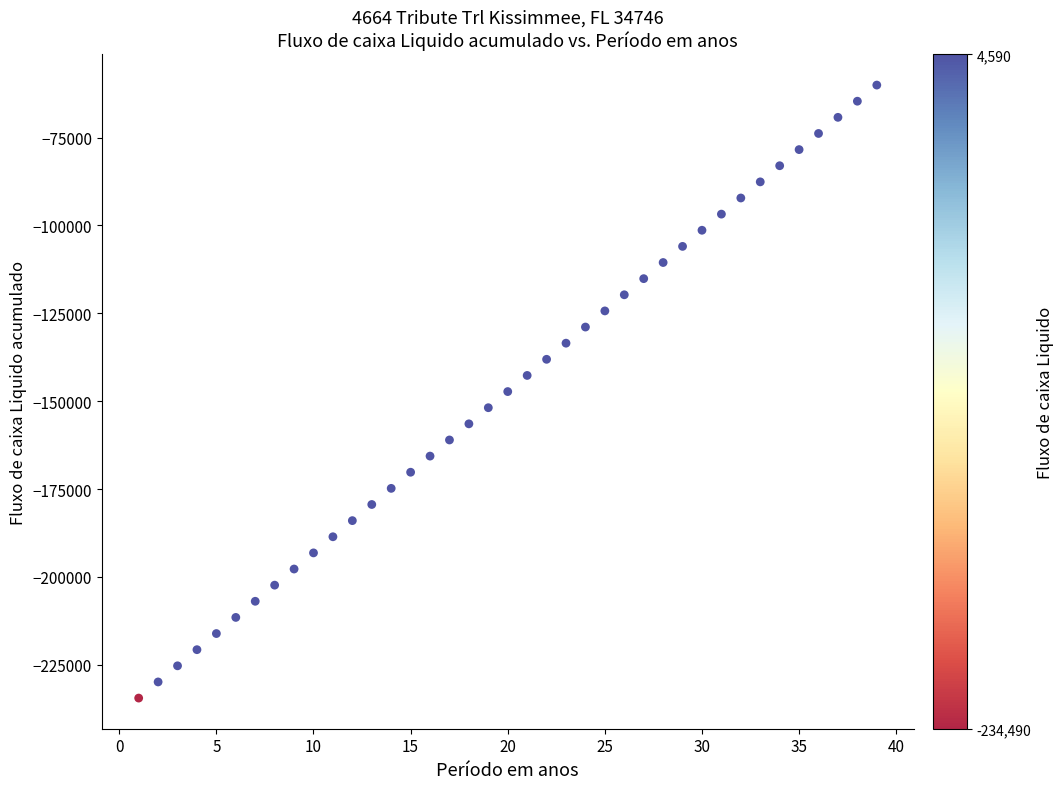

What is the range of Y values (max minus min)?

174431.7